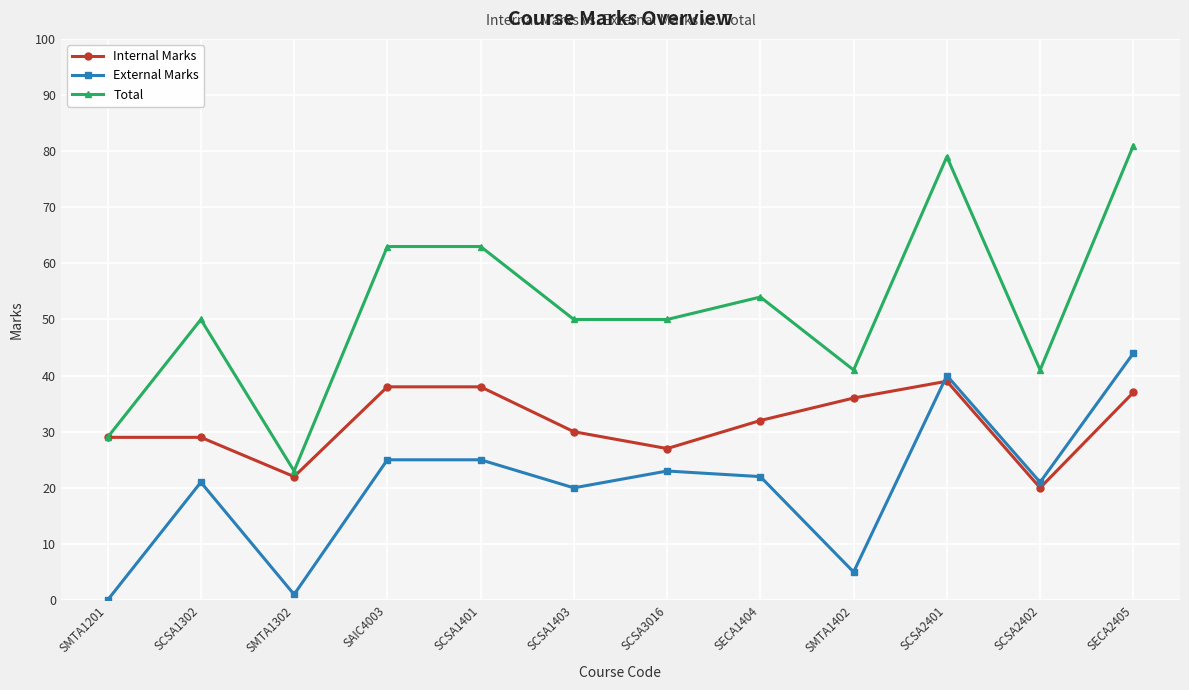

What is the label of the 10th point from the right?

SMTA1302